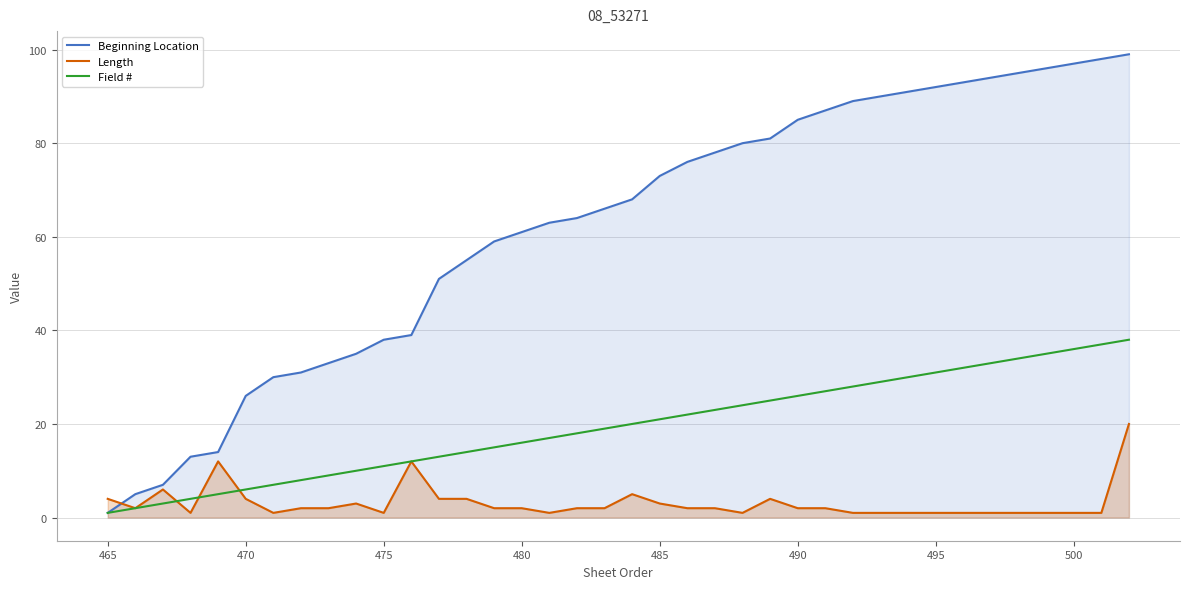

Rank the series by their average value, from highest to lowest.

Beginning Location, Field #, Length